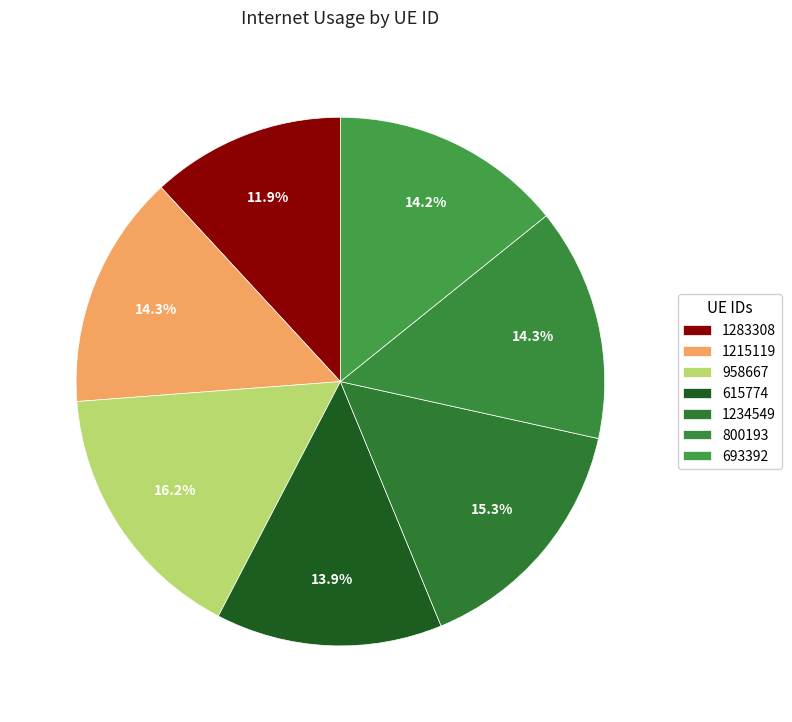

Count the number of slices in the pie.

7